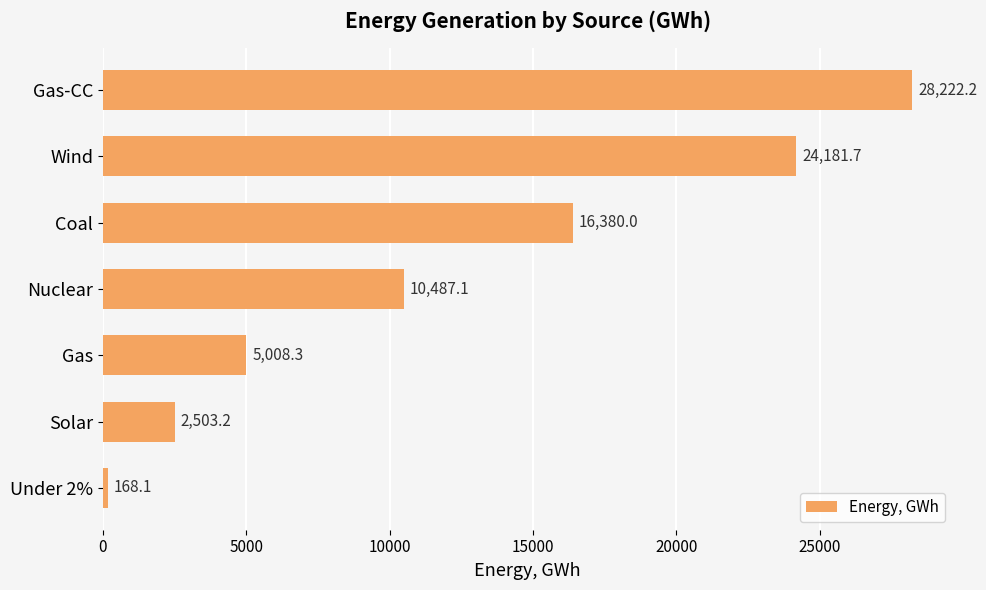

How many bars are there in total?

7